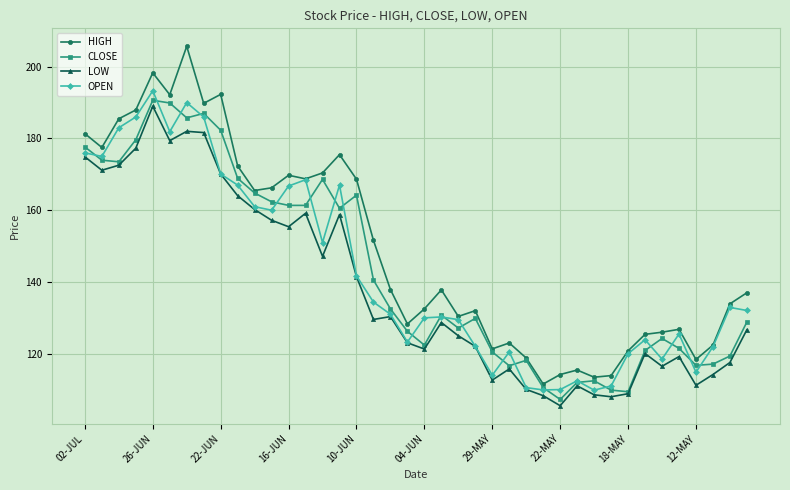

What is the highest value of the OPEN series?

193.3